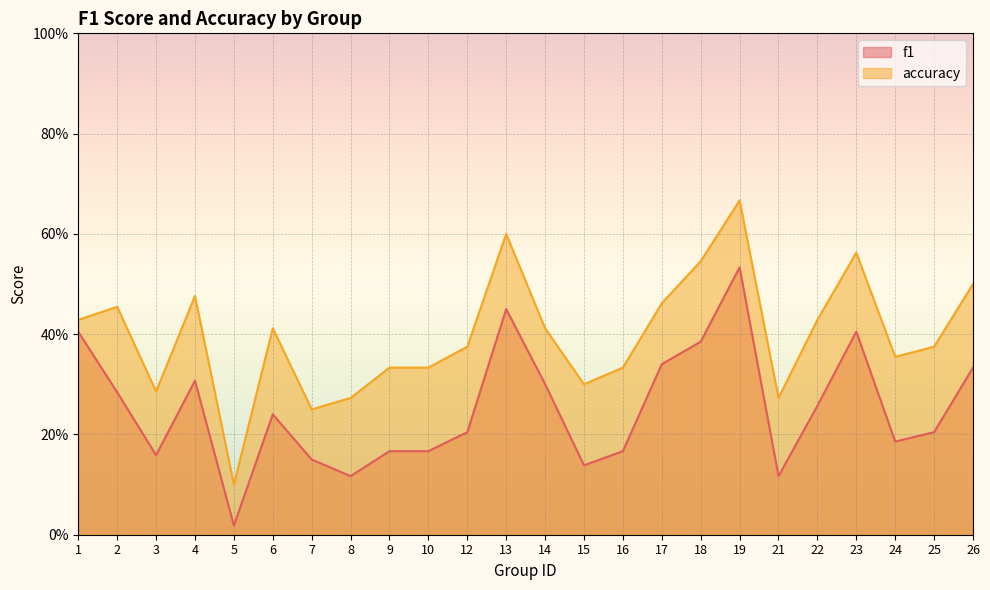

How many lines are shown in the chart?

2